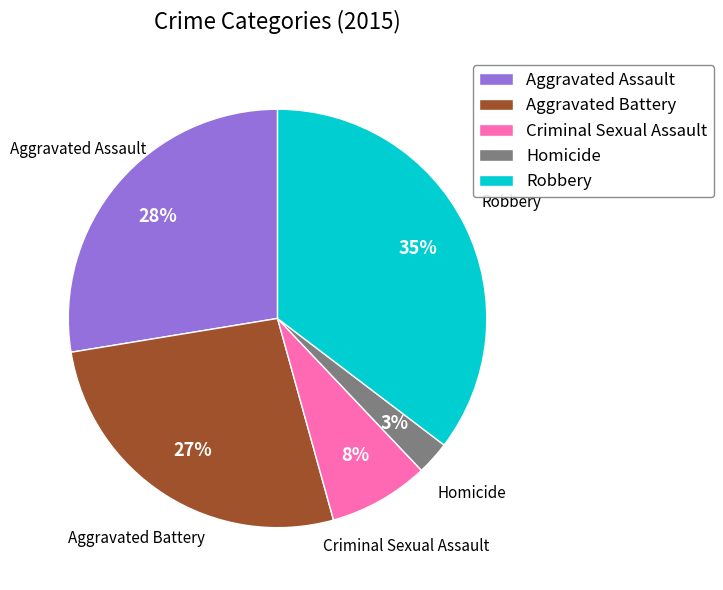

How many segments does this pie chart have?

5